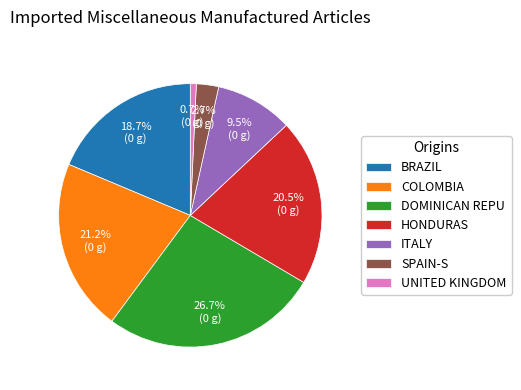

What is the smallest slice in the pie chart?

UNITED KINGDOM